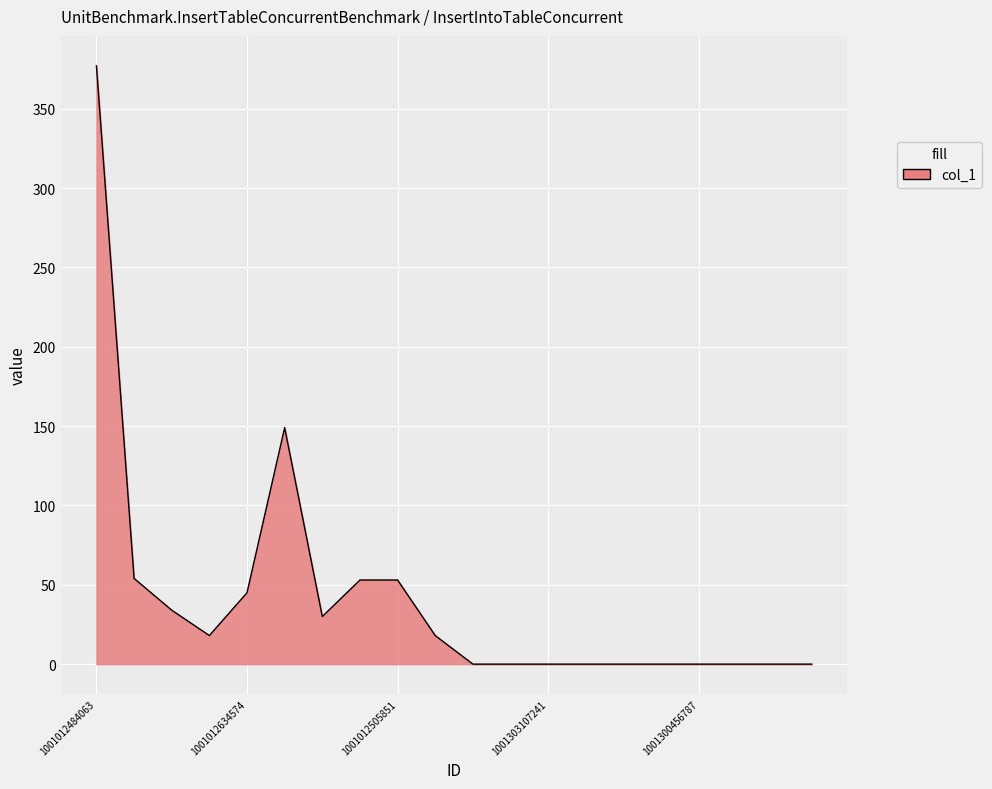

What is the maximum value shown in the chart?

377